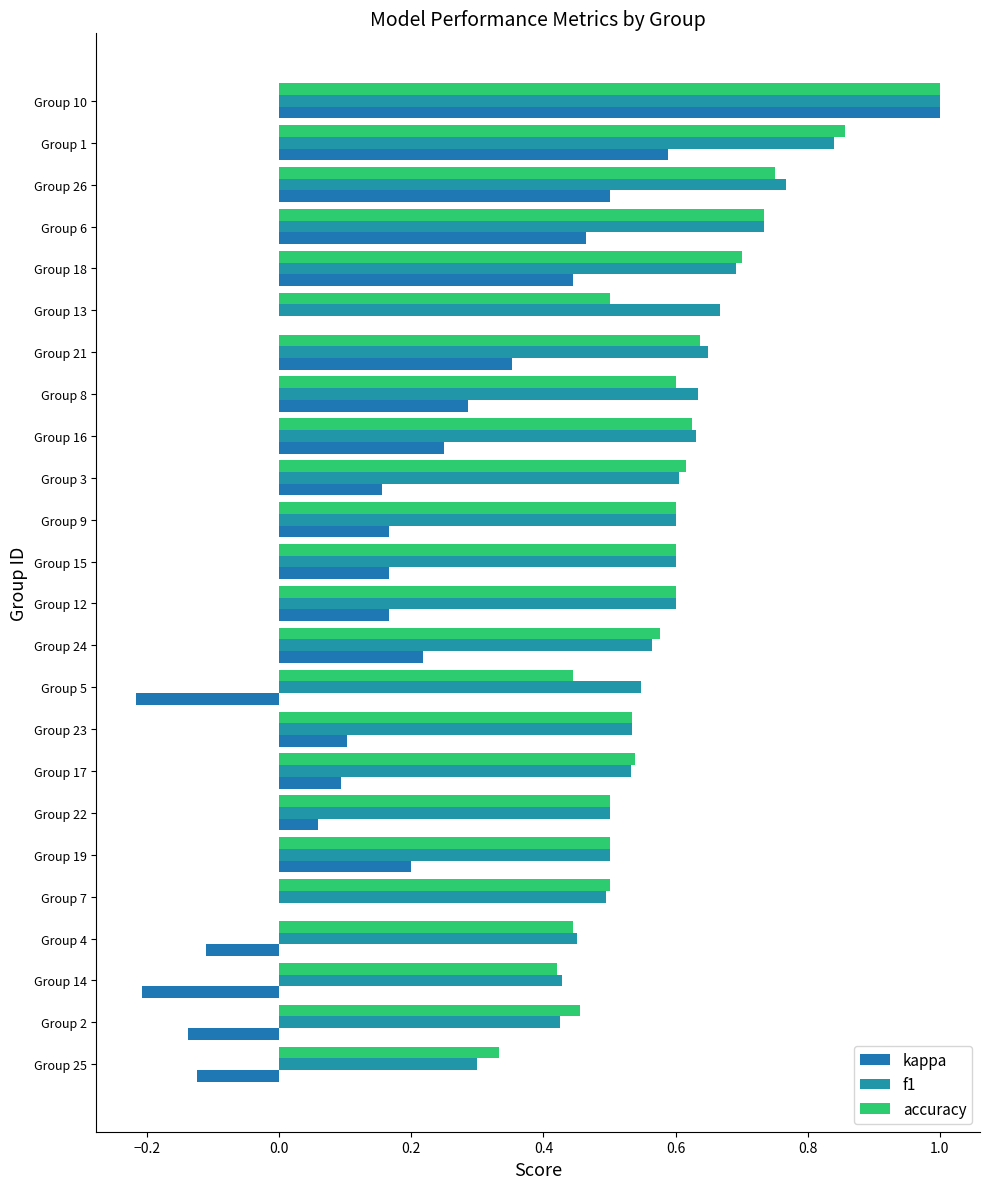

How many categories are shown in the chart?

24